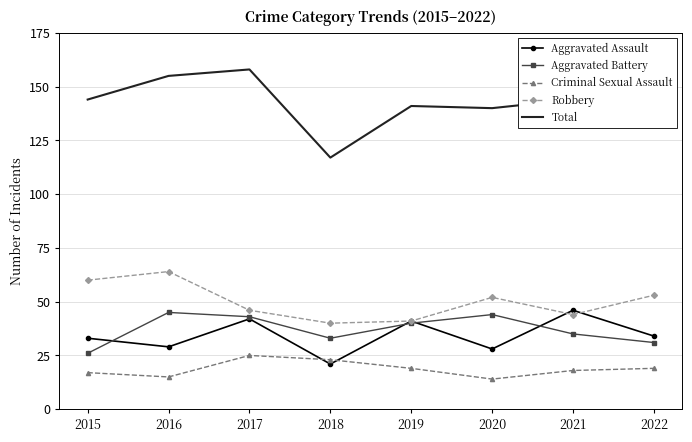

Reading left to right, what are all the values shown in this chart?

Aggravated Assault: 2015=33	2016=29	2017=42	2018=21	2019=41	2020=28	2021=46	2022=34
Aggravated Battery: 2015=26	2016=45	2017=43	2018=33	2019=40	2020=44	2021=35	2022=31
Criminal Sexual Assault: 2015=17	2016=15	2017=25	2018=23	2019=19	2020=14	2021=18	2022=19
Robbery: 2015=60	2016=64	2017=46	2018=40	2019=41	2020=52	2021=44	2022=53
Total: 2015=144	2016=155	2017=158	2018=117	2019=141	2020=140	2021=144	2022=143